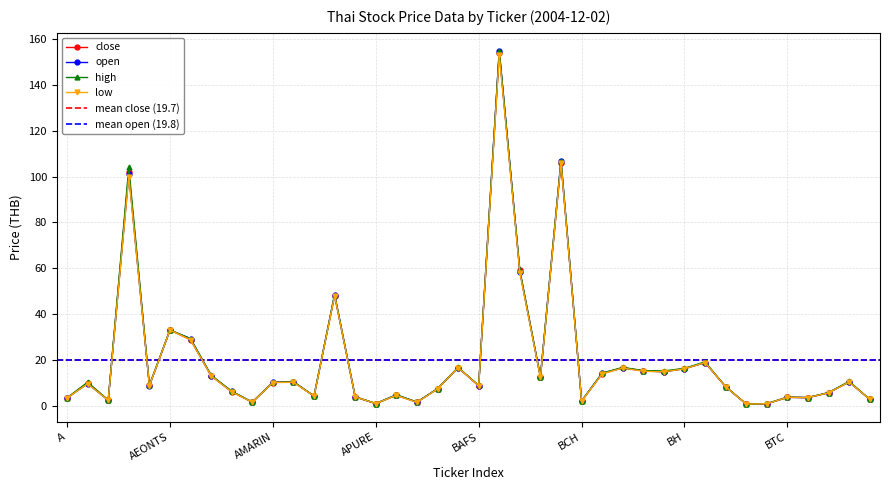

The value of OPEN at BAT-3K is 58.5. True or false?

True